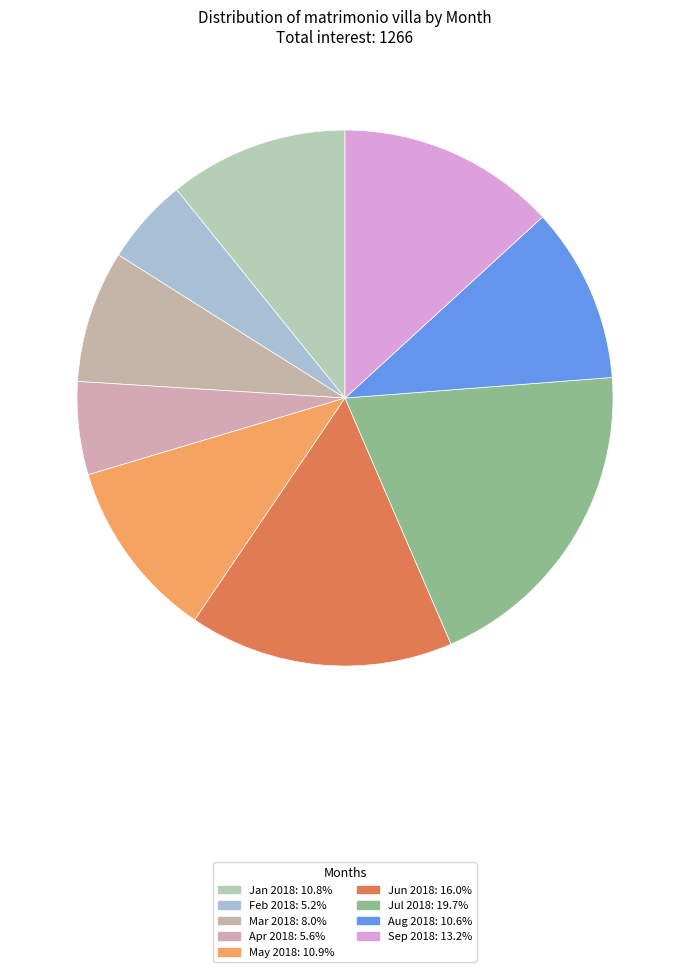

Count the number of slices in the pie.

9